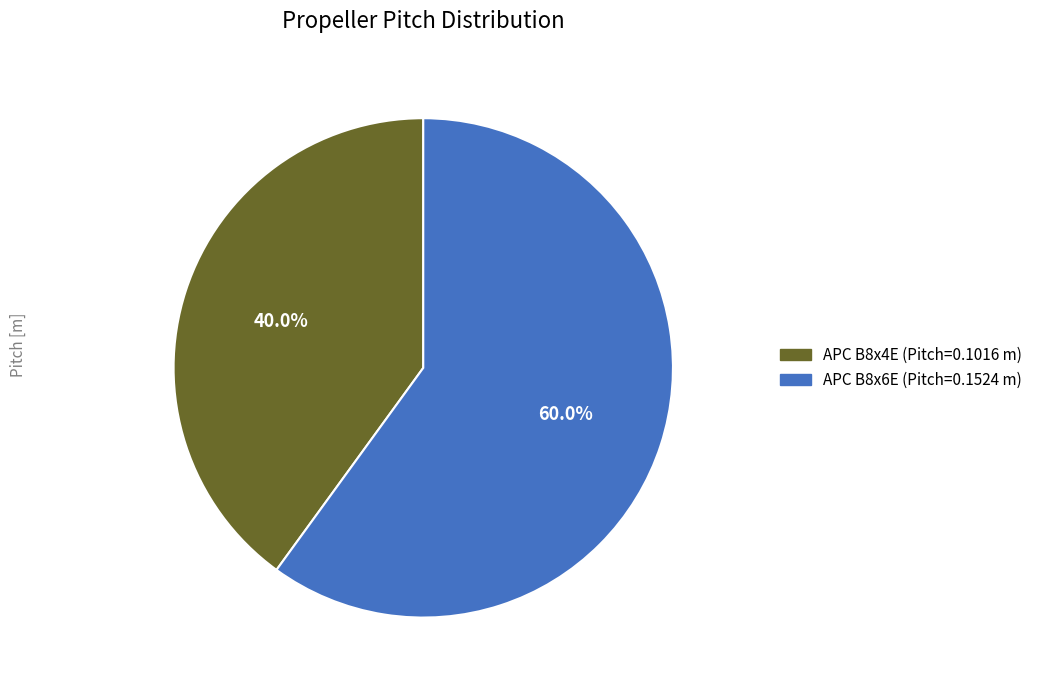

What percentage is the APC B8x6E slice, to the nearest percent?

60%